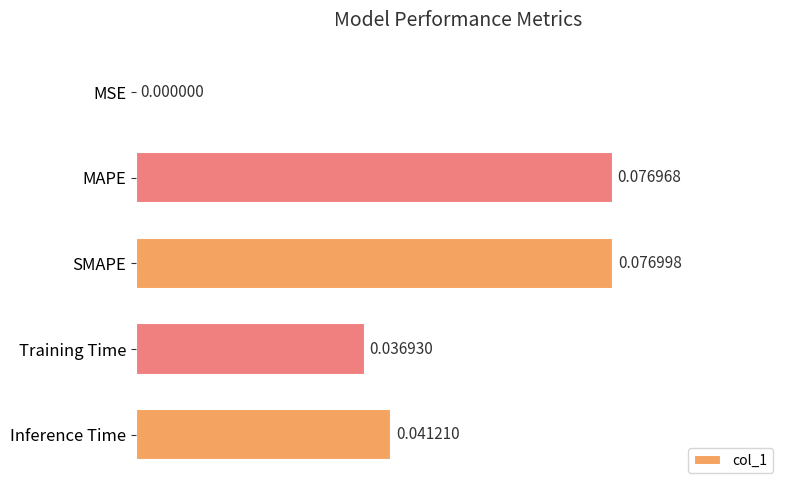

What is the change in value from MSE to MAPE?

+0.1